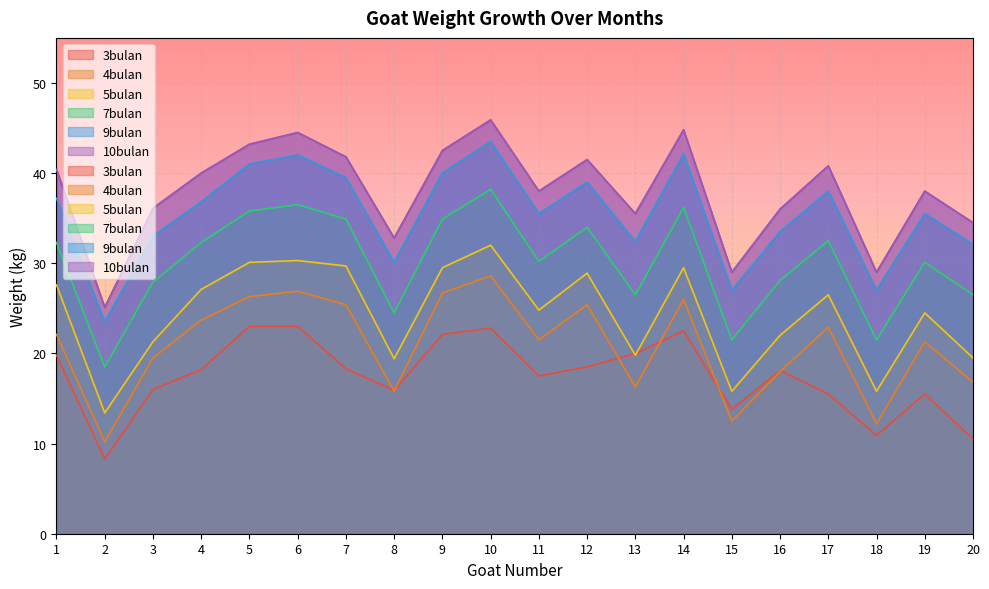

True or false: 9bulan and 5bulan intersect in this chart.

False